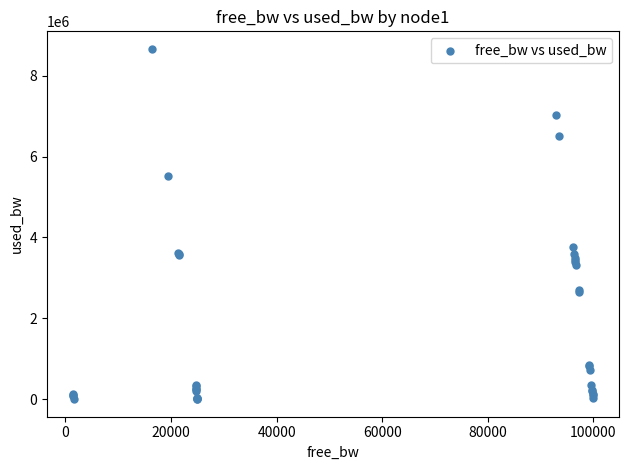

What Y value in the scatter plot is closest to 4332408?

3755090.0